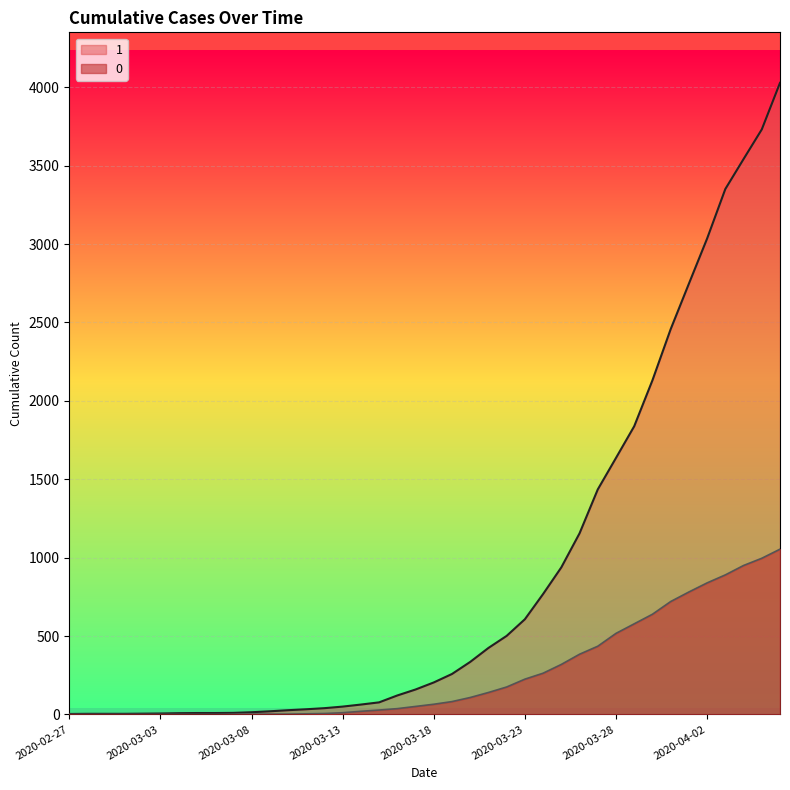

True or false: 0 and 1 cross at least once.

False